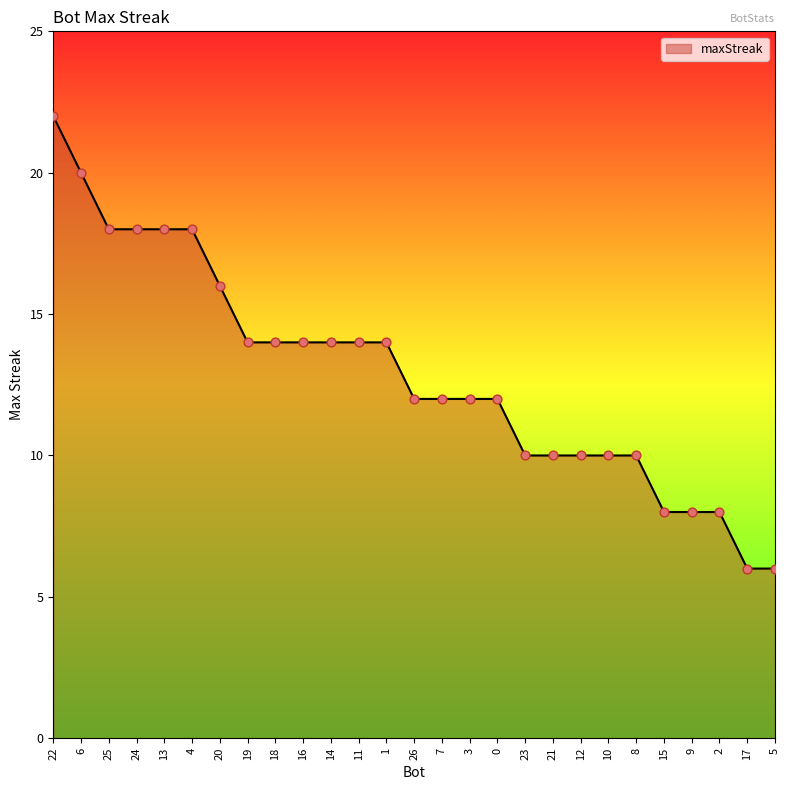

What is the ratio of the value at 11 to the value at 0?

1.2